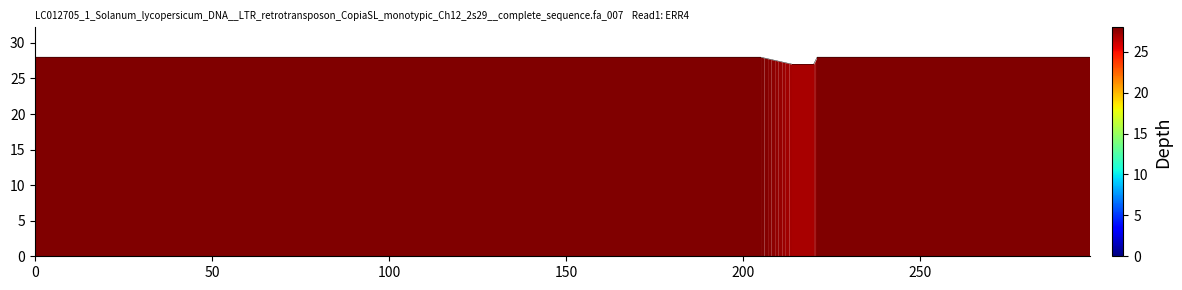

What is the maximum value shown in the chart?

28